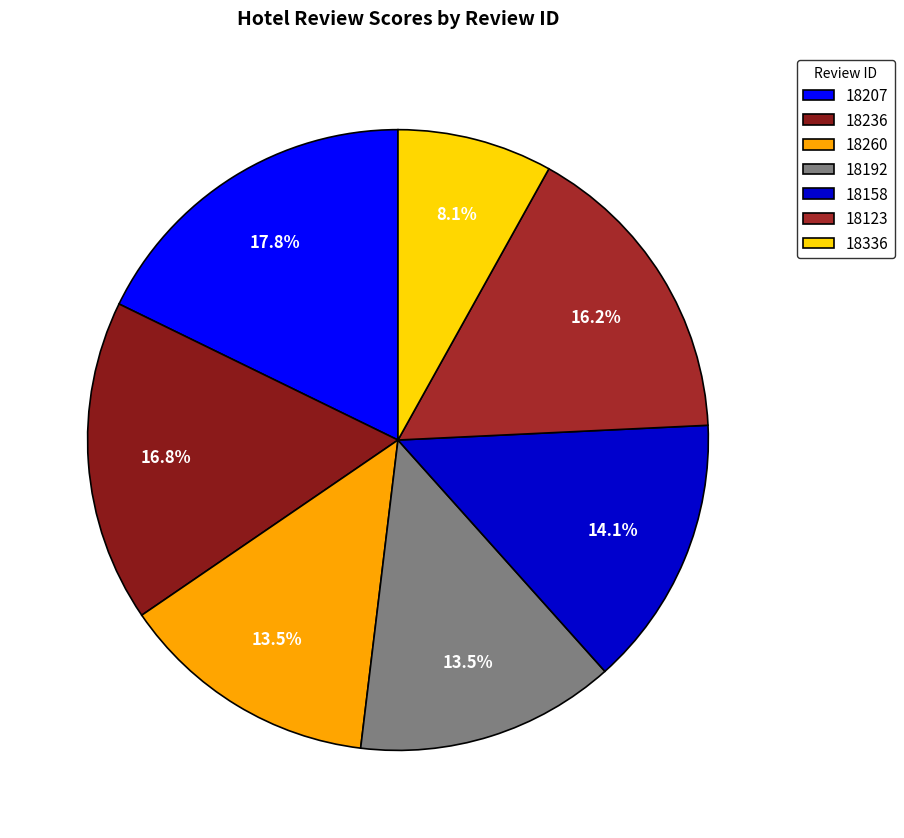

Rank the categories by value from lowest to highest.

18336, 18260, 18192, 18158, 18123, 18236, 18207